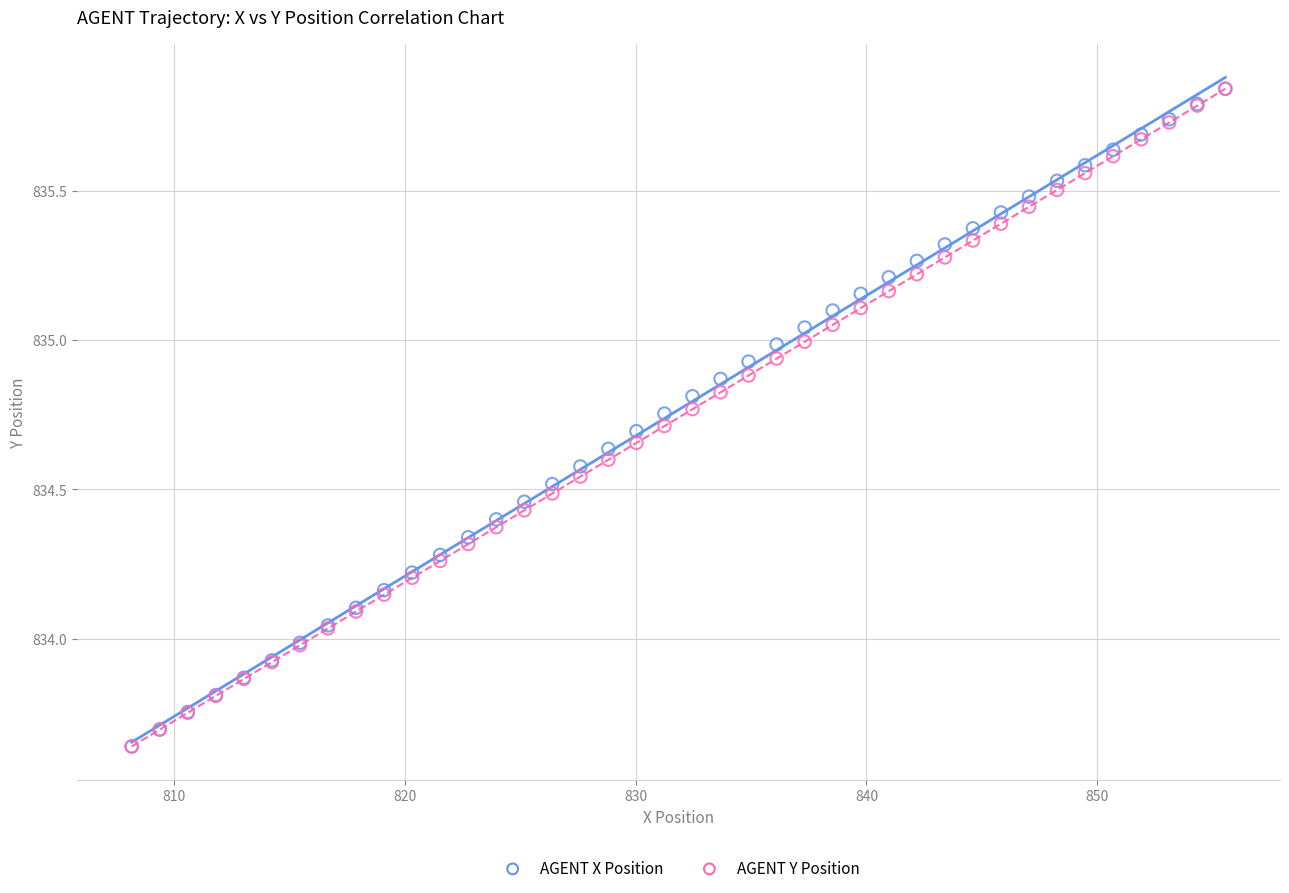

What are all the series names shown in the legend?

AGENT X Position, AGENT Y Position